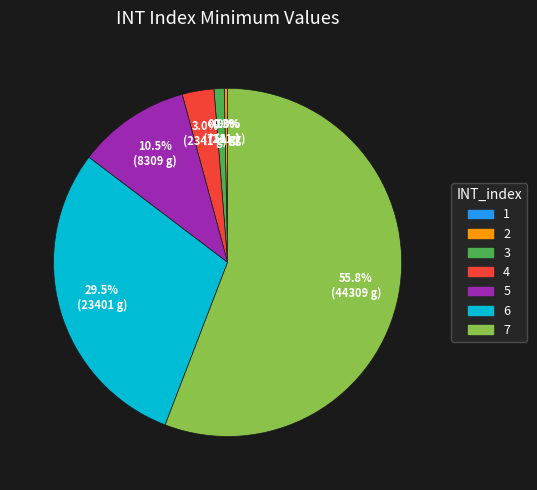

What is the ratio of the value at 4 to the value at 5?

0.3